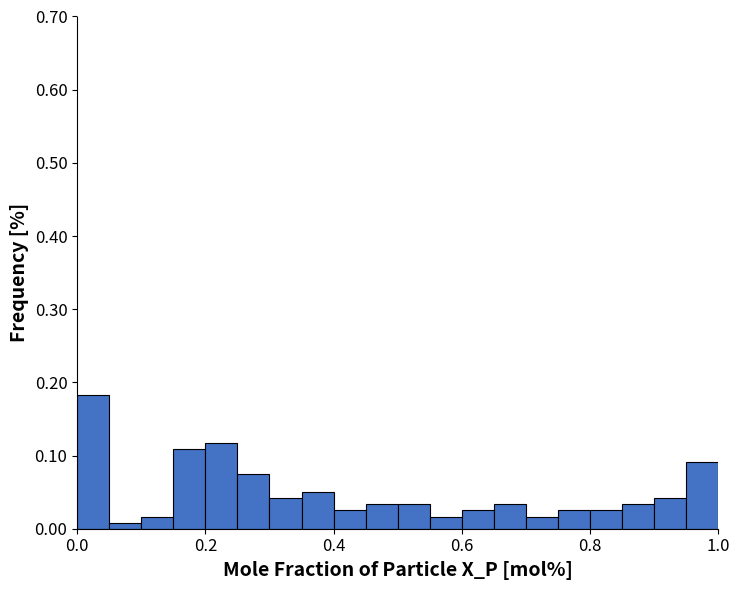

Around what value on the x-axis is the tallest bar? Give the approximate position of its centre, as read against the axis.

0.02